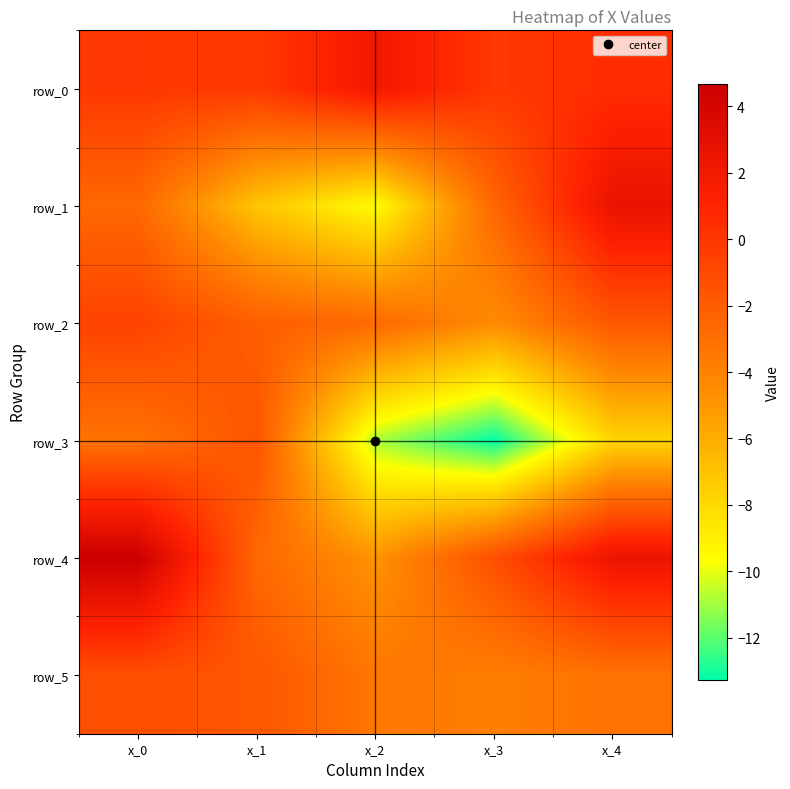

The row_2 series shows -0.9 at x_0. True or false?

False